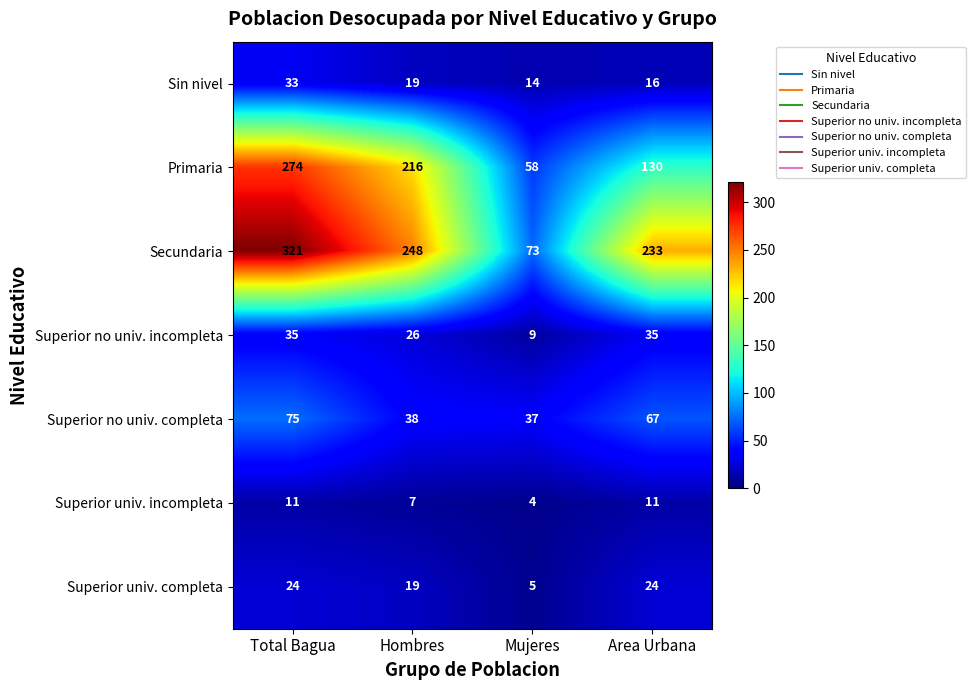

What is the sum of the Superior no univ. completa values at Area Urbana and Hombres?

105